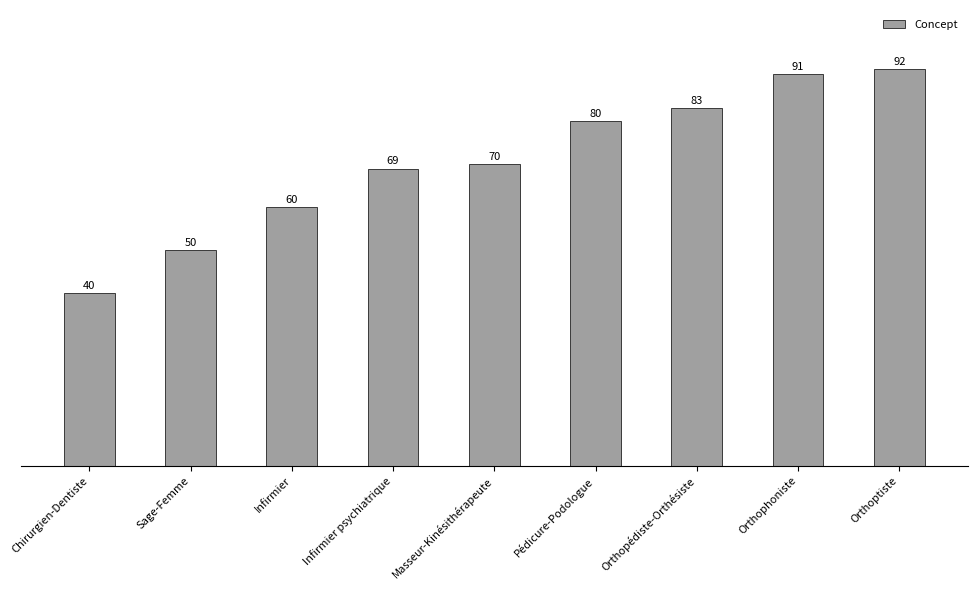

What is the change in value from Chirurgien-Dentiste to Infirmier?

+20